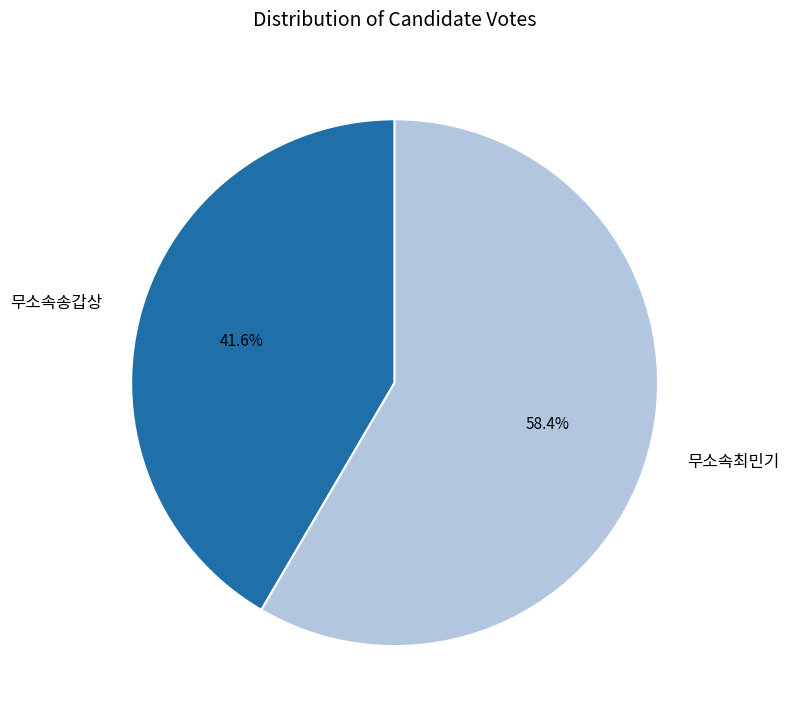

Which slice is the smallest?

무소속송갑상